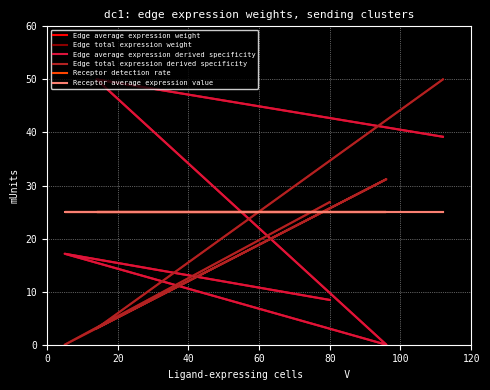

Is the value of Edge average expression weight at 0 greater than the value of Edge total expression weight at 80?

No